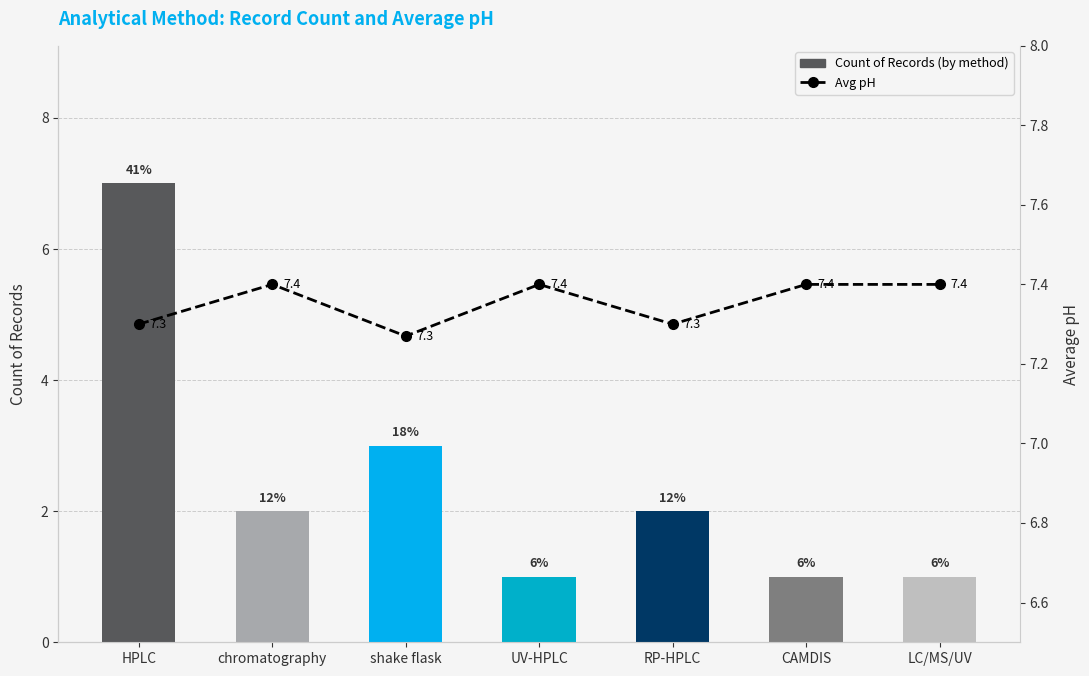

Which has a higher value, LC/MS/UV or UV-HPLC?

LC/MS/UV